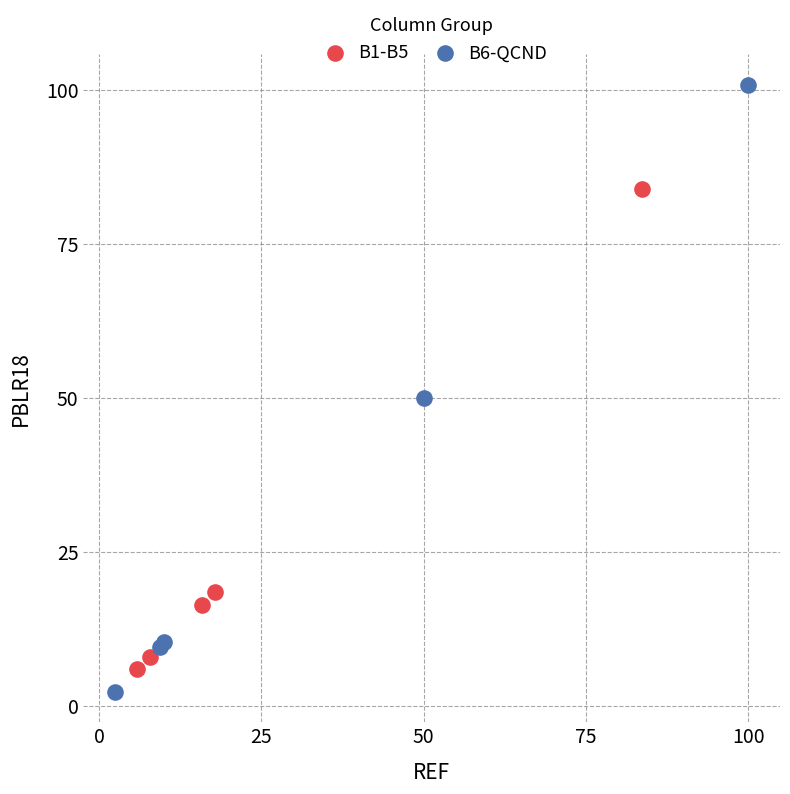

Which series contains the highest Y value?

B6-QCND